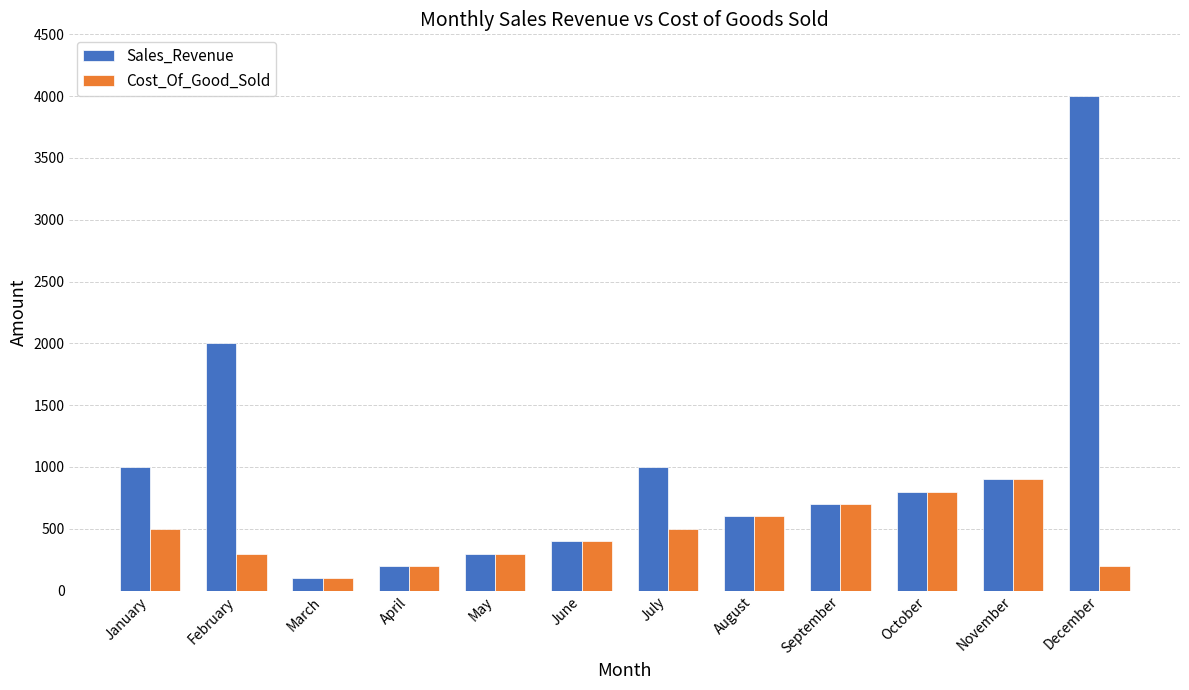

How many Cost_Of_Good_Sold values are between 300 and 700?

7